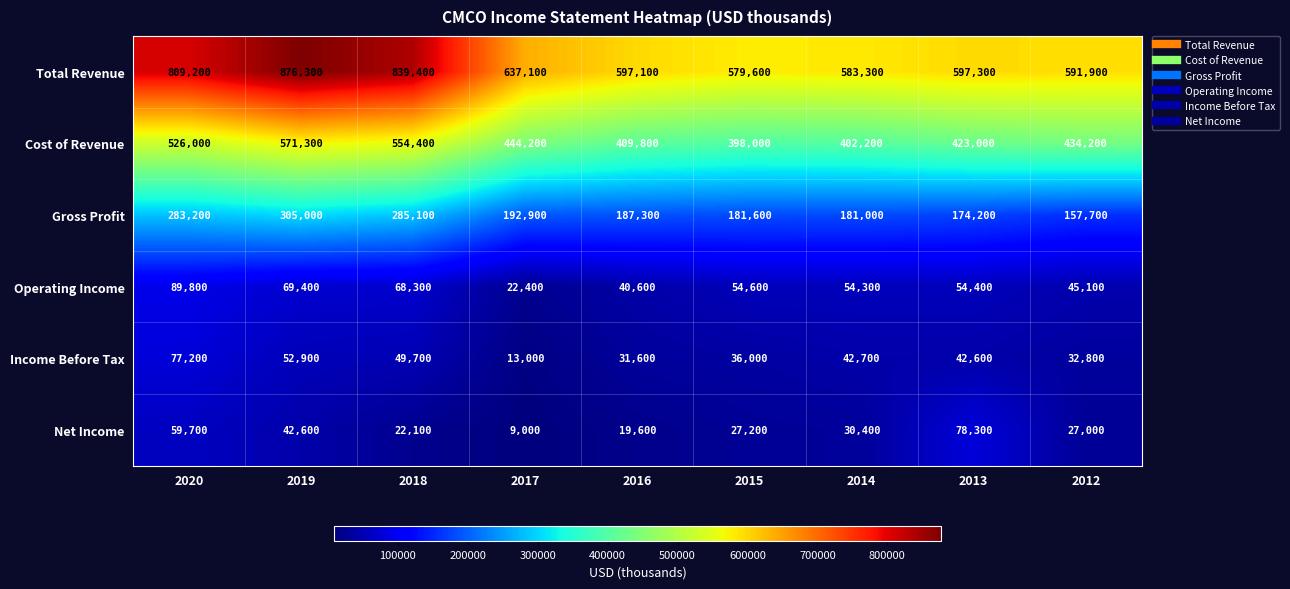

At which label is Income Before Tax closest to 45100?

2014